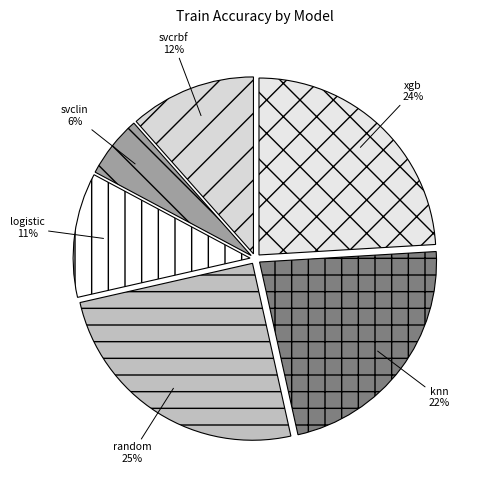

Count the number of slices in the pie.

6